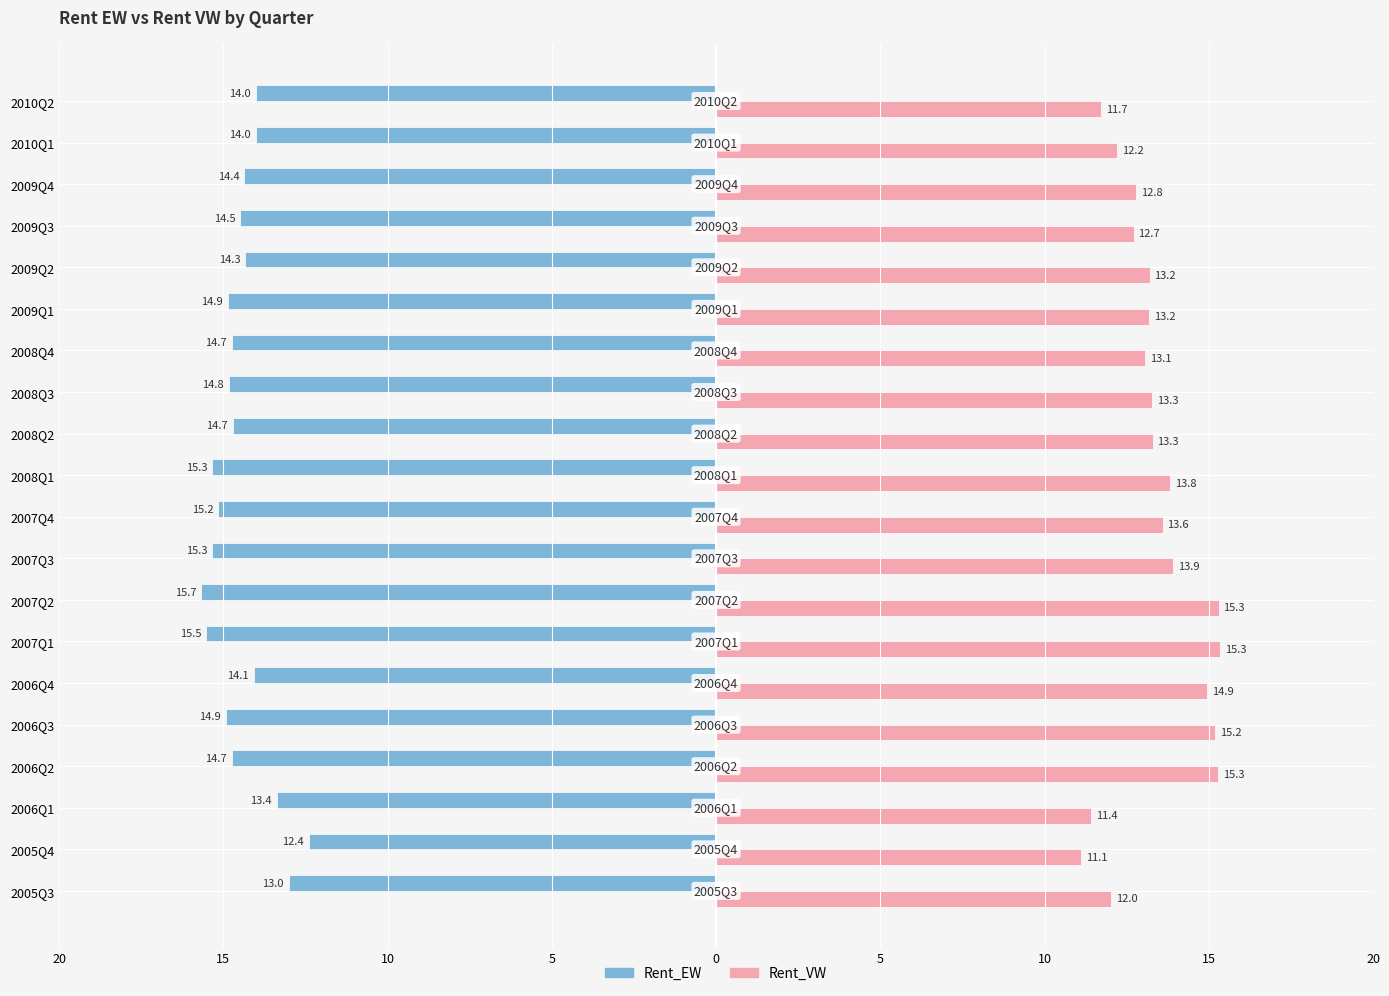

What are all the series names shown in the legend?

Rent_EW, Rent_VW